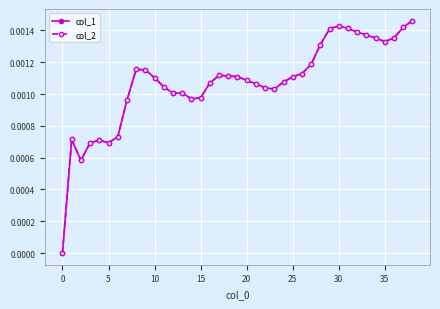

Which series has the widest spread of values?

col_1